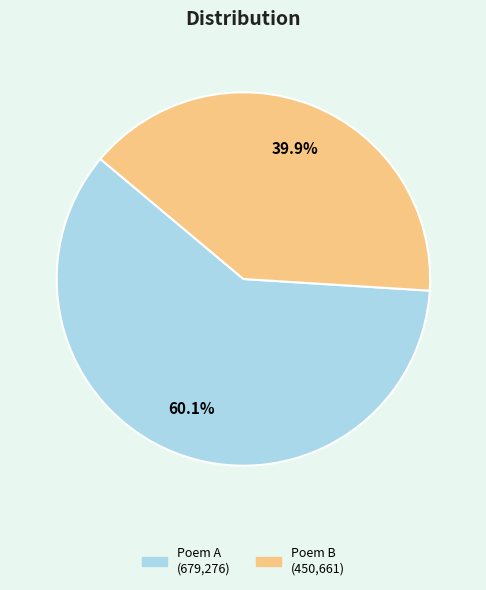

Is there a majority slice in this chart?

Yes